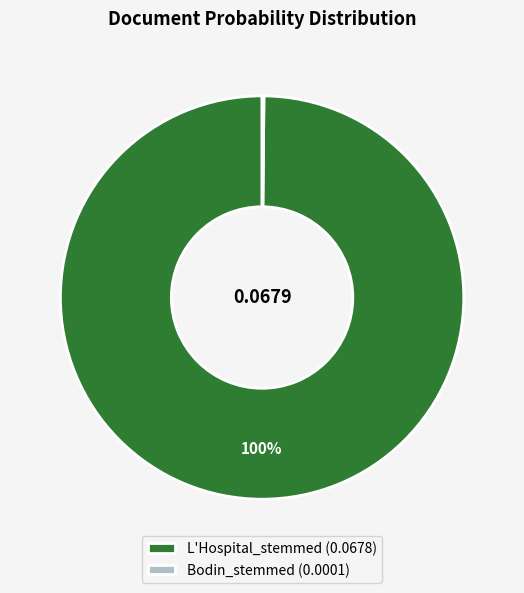

Is there any slice that represents more than half of the pie?

Yes